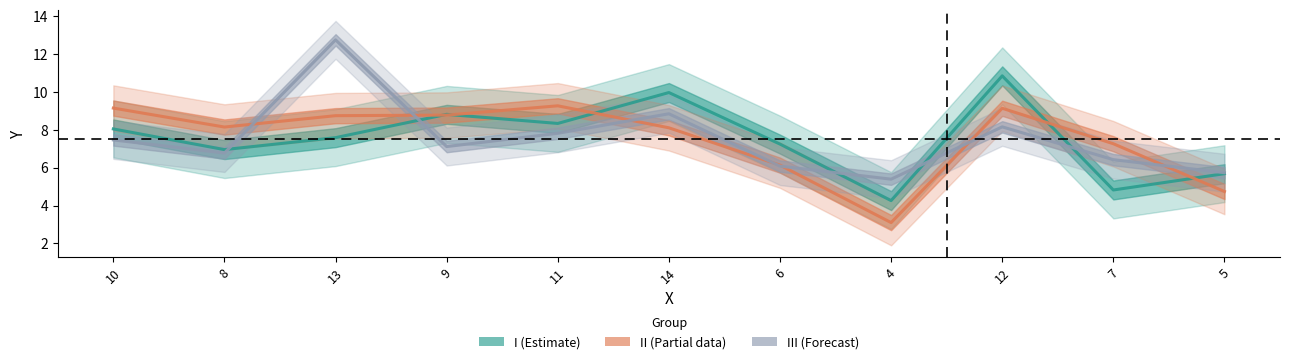

At how many categories does at least one series exceed 5?

11